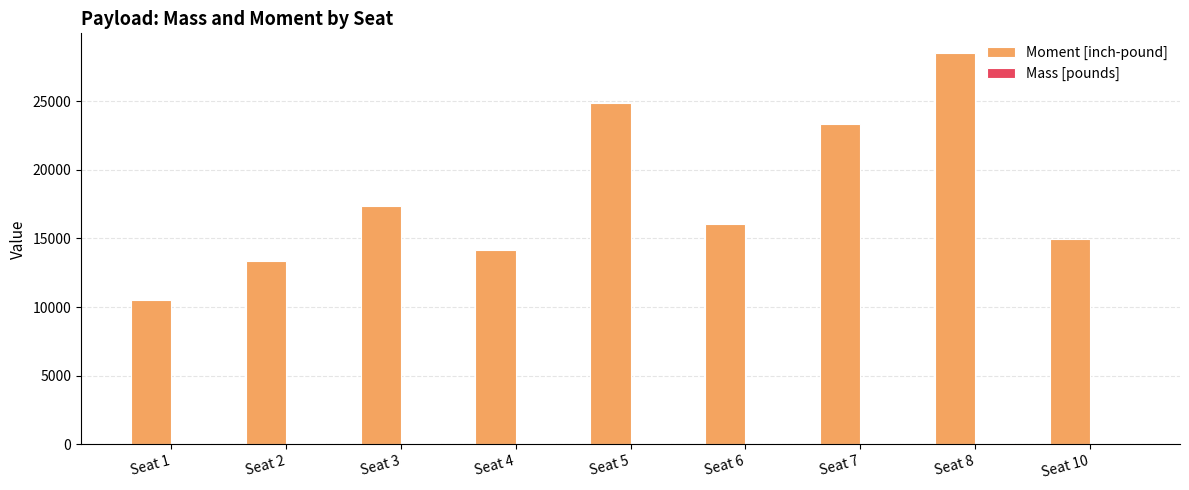

Where is Moment [inch-pound] nearest to the value 19496?

Seat 3